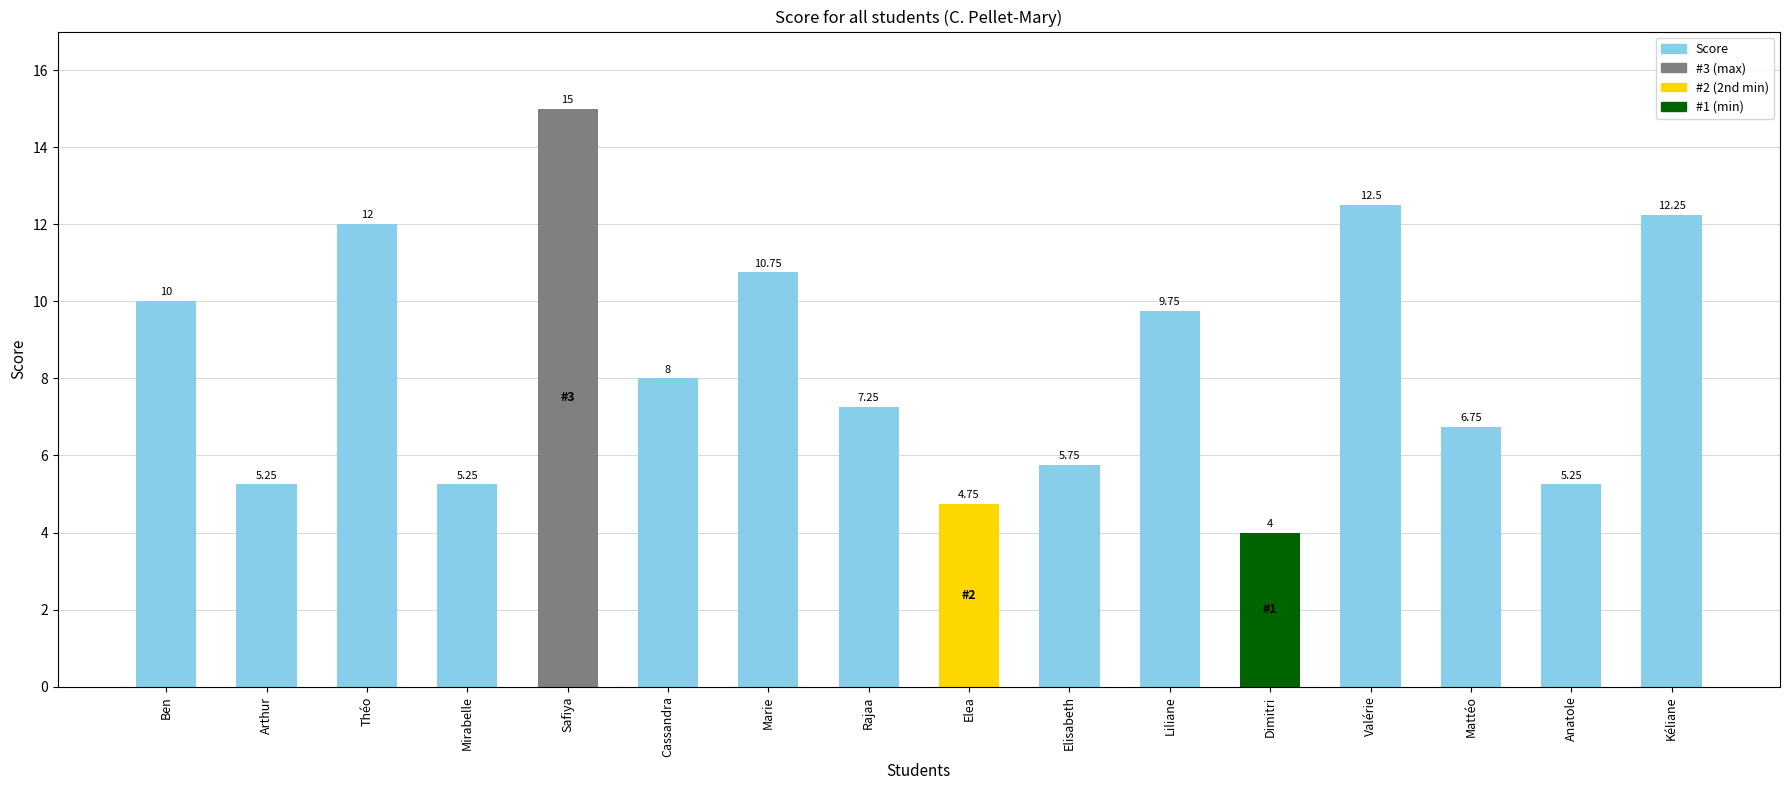

How many values are below 8?

8